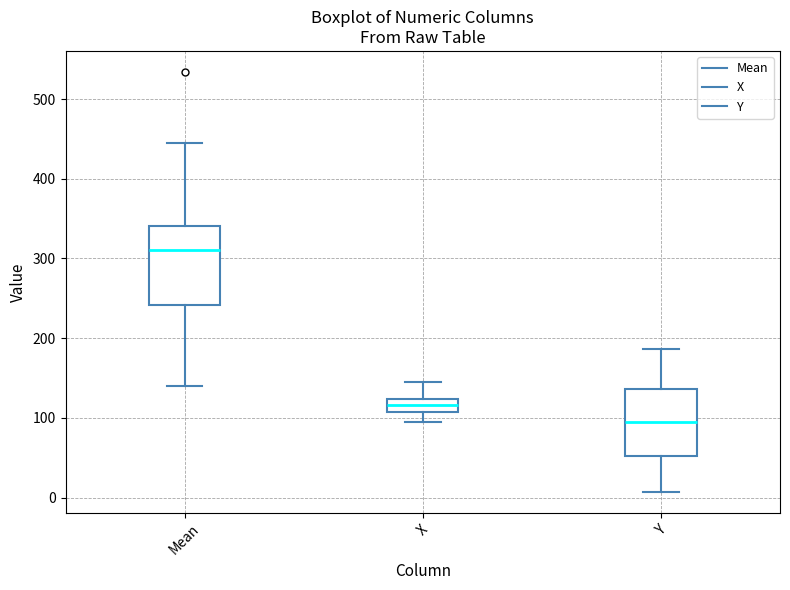

Where does the median line of the box for Mean sit on the y-axis? The values are not printed on the chart, so give them approximately, as read against the axis.

310